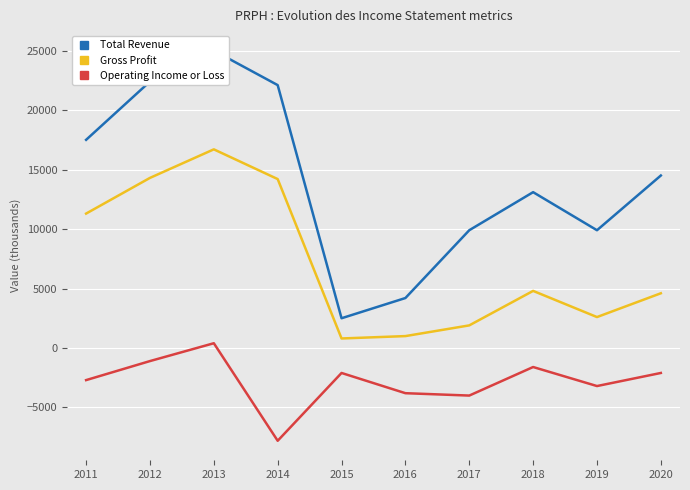

Is it true that Operating Income or Loss equals -4000 at 2017?

True